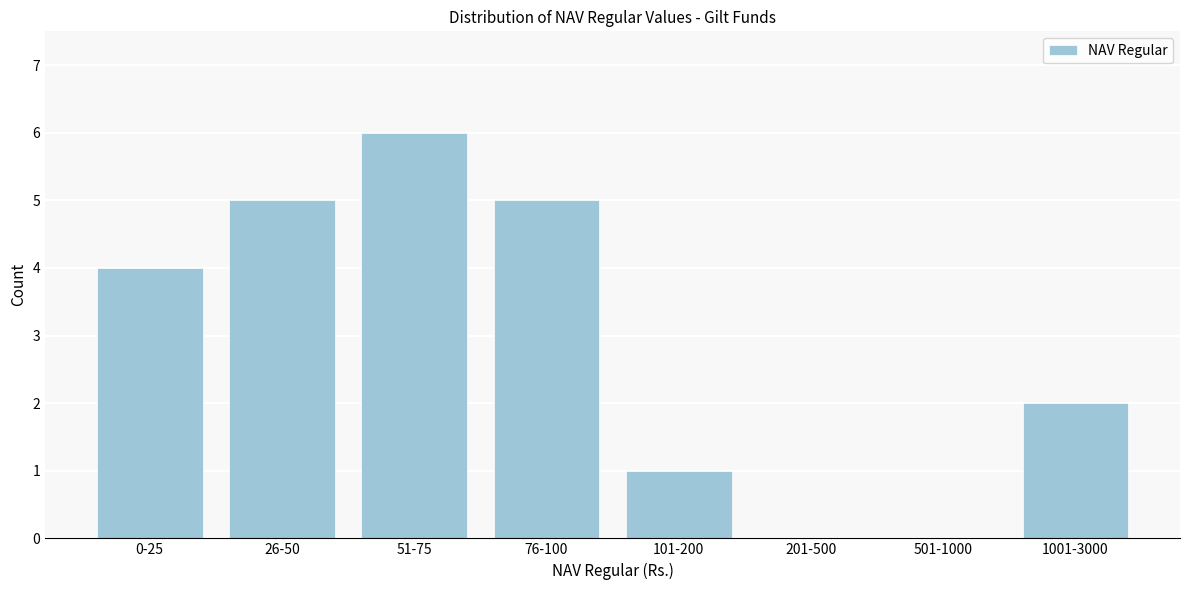

Reading left to right, transcribe all the data shown in this chart.

0-25=4	26-50=5	51-75=6	76-100=5	101-200=1	201-500=0	501-1000=0	1001-3000=2